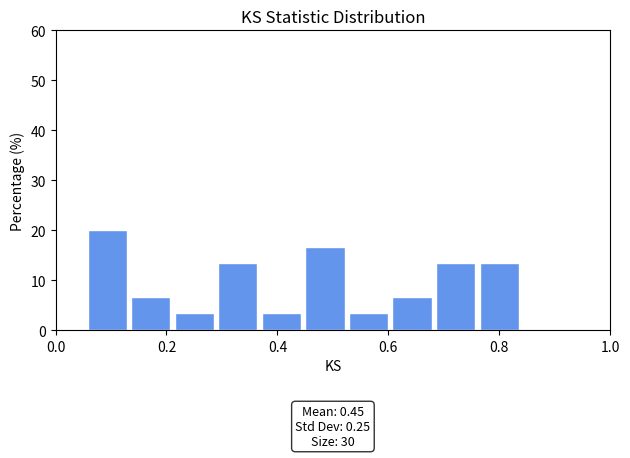

Read against the x-axis, roughly where is the centre of the tallest bar?

0.10